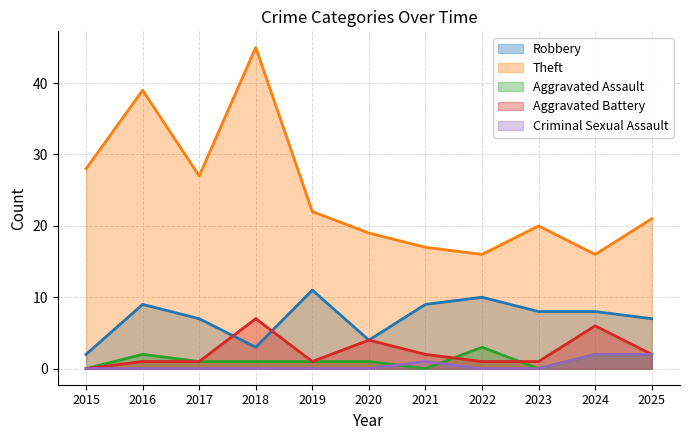

The value of Theft at 2025 is 21. True or false?

True